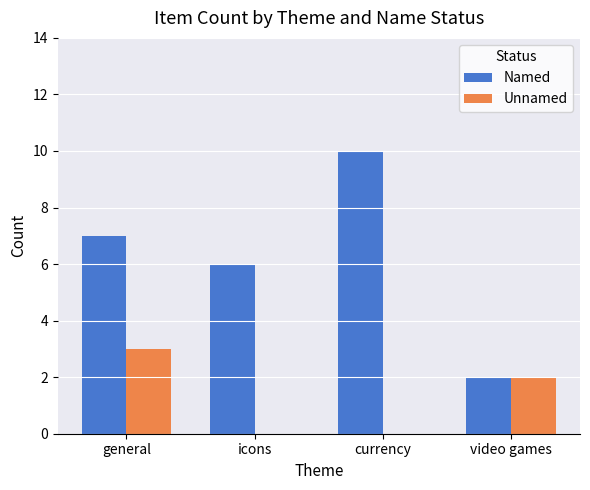

Reading left to right, what are all the values shown in this chart?

Named: general=7	icons=6	currency=10	video games=2
Unnamed: general=3	icons=0	currency=0	video games=2